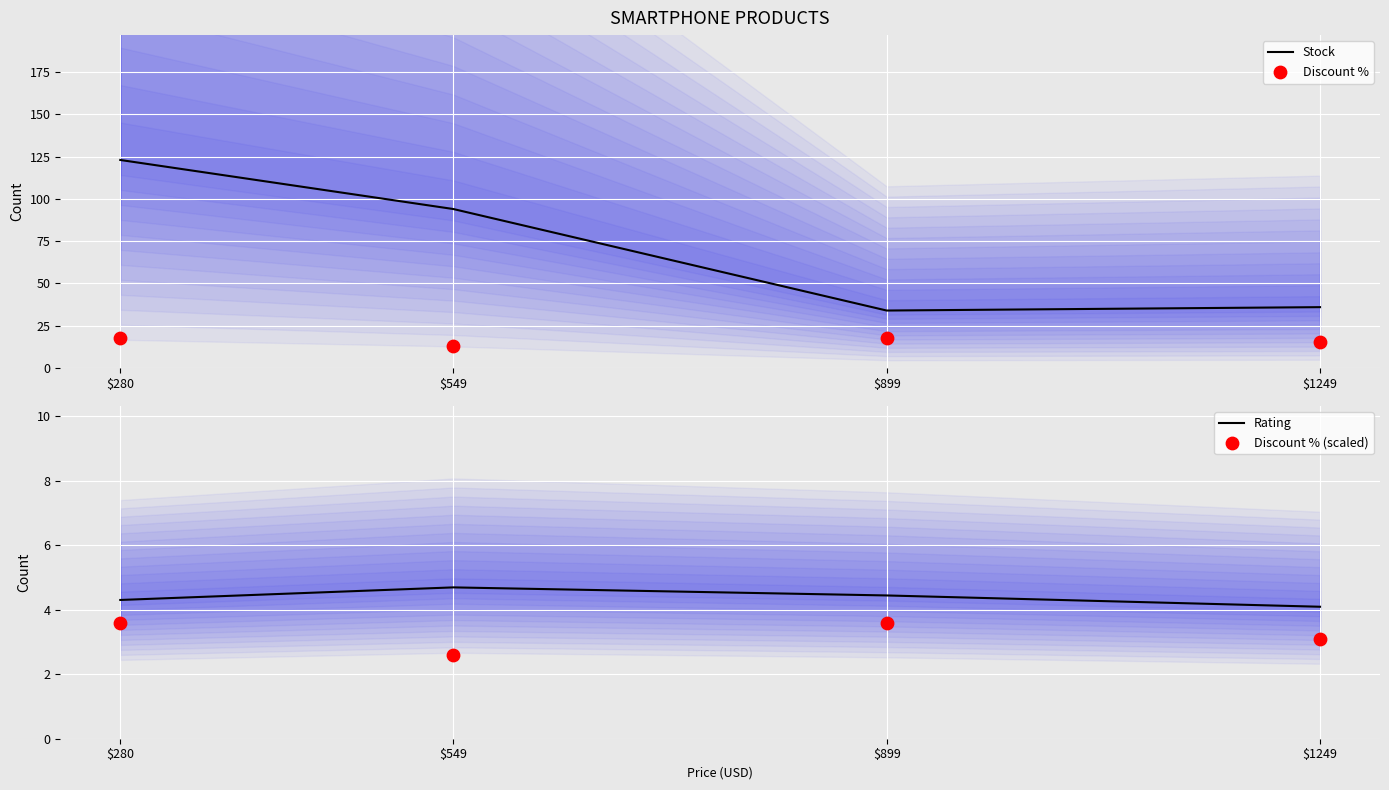

At which category is the sum across all series the highest?

$280